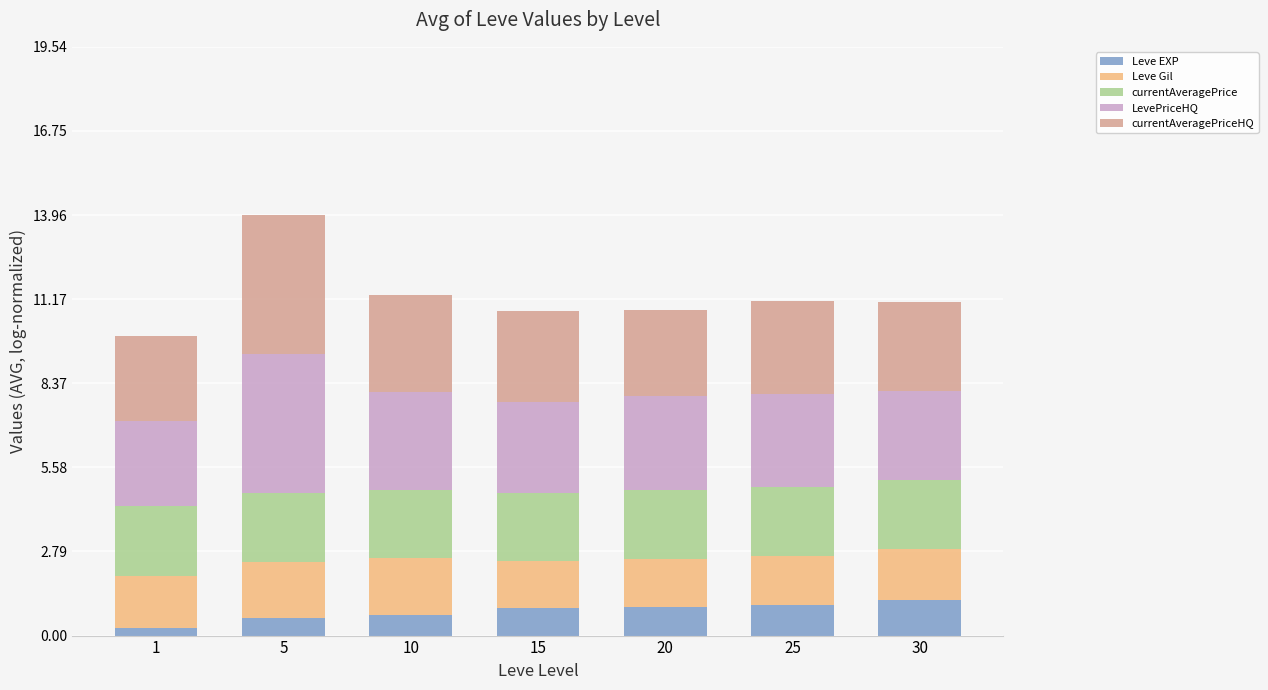

What is the value of the Leve EXP bar at the 1st from the left?

0.3